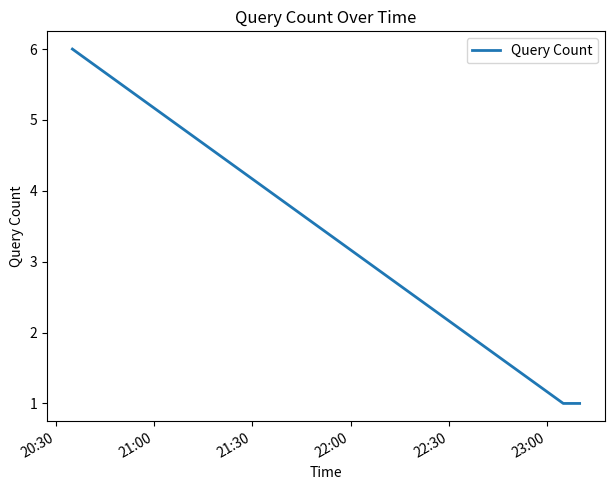

What is the difference between the maximum and minimum values?

5